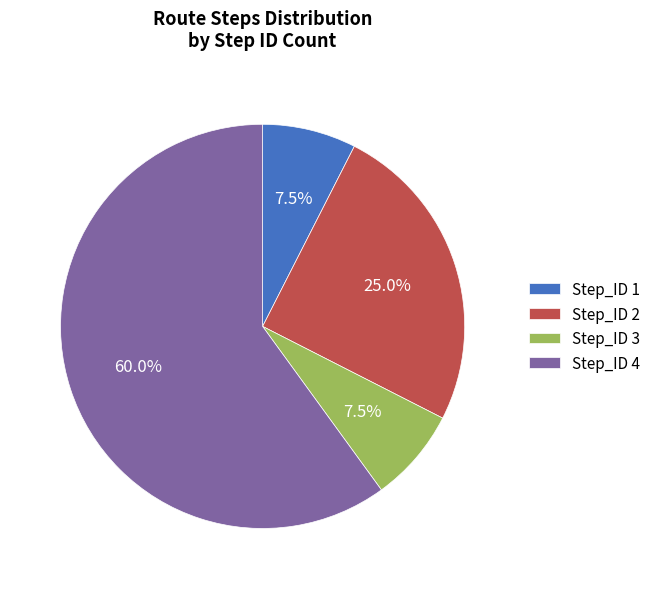

Is Step_ID 4 the majority of the pie?

Yes